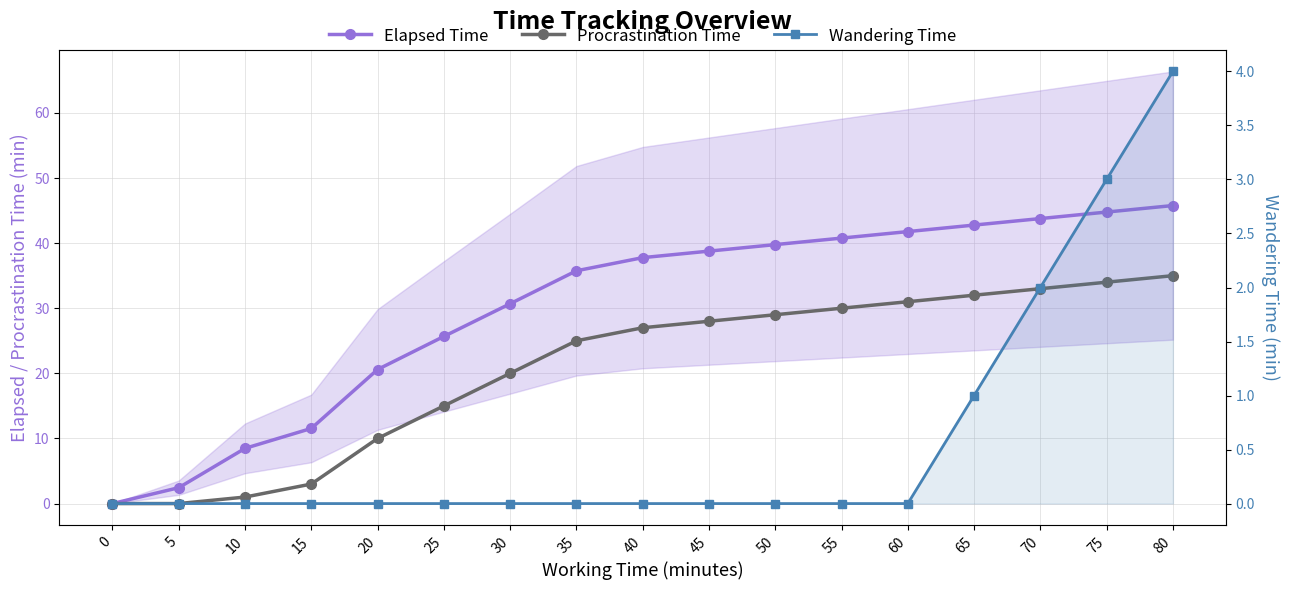

How many data points in Elapsed Time are above 37?

9